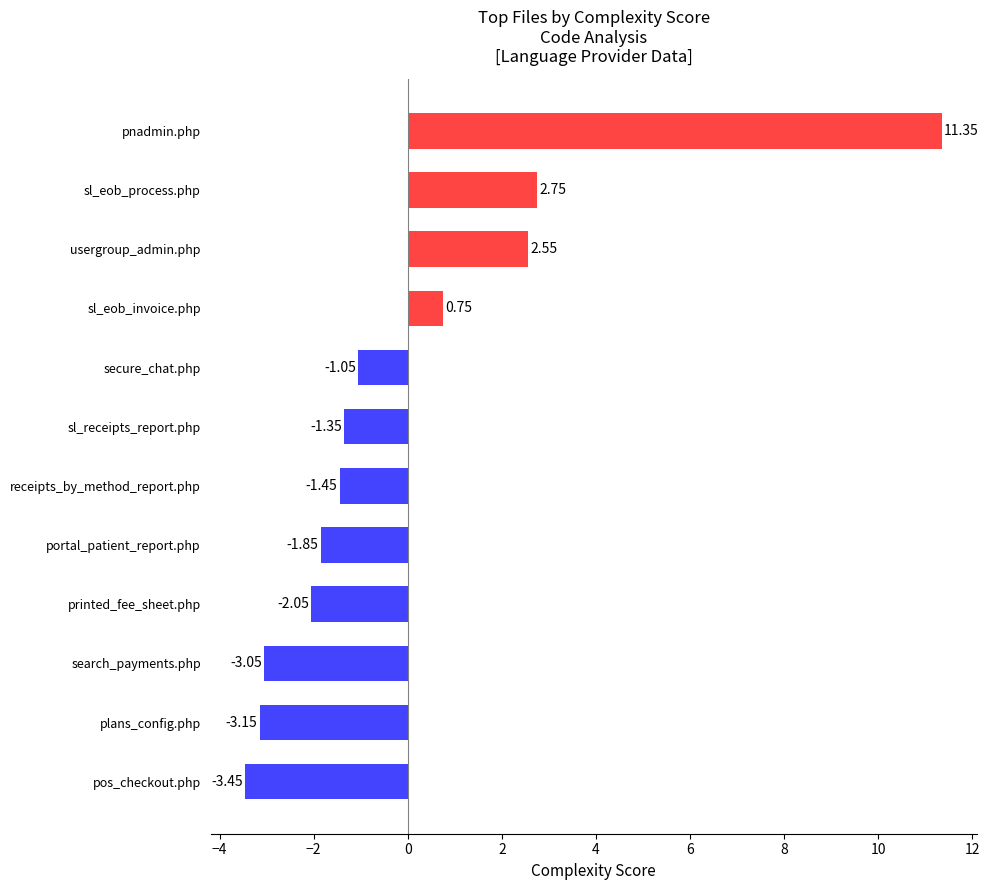

Rank the categories by value from lowest to highest.

pos_checkout.php, plans_config.php, search_payments.php, printed_fee_sheet.php, portal_patient_report.php, receipts_by_method_report.php, sl_receipts_report.php, secure_chat.php, sl_eob_invoice.php, usergroup_admin.php, sl_eob_process.php, pnadmin.php